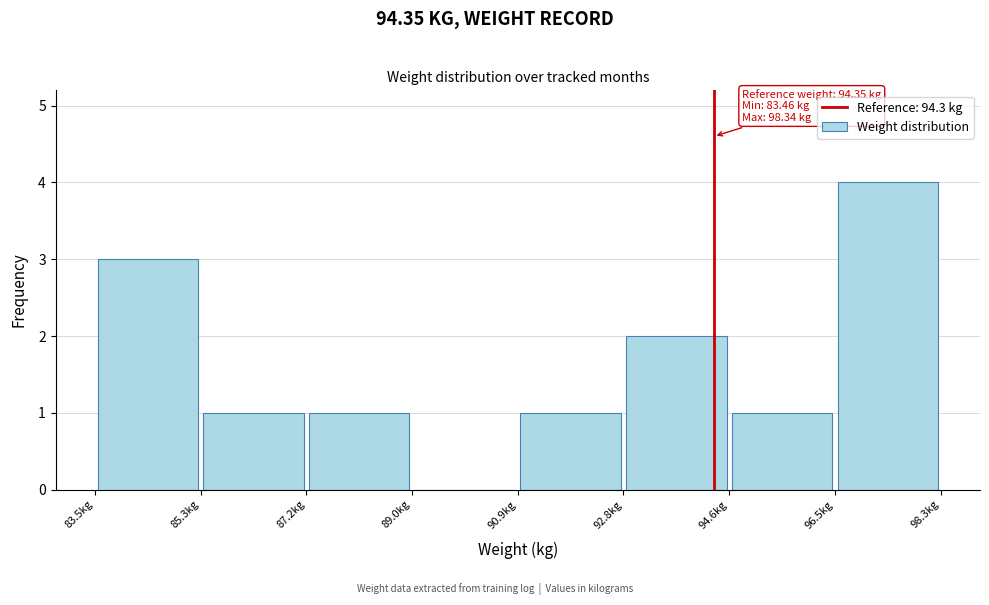

Over which range of the x-axis is the bar tallest?

96.4 to 98.4